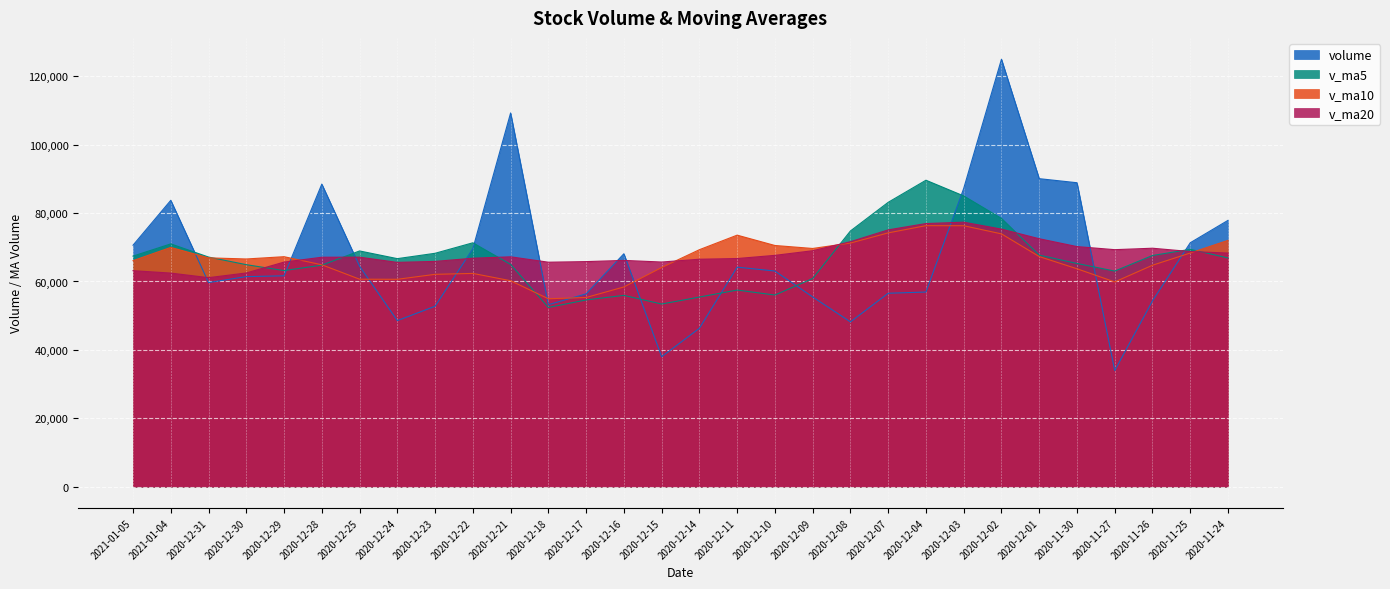

At 2020-12-24, list the series in order from smallest to largest.

volume, v_ma10, v_ma20, v_ma5